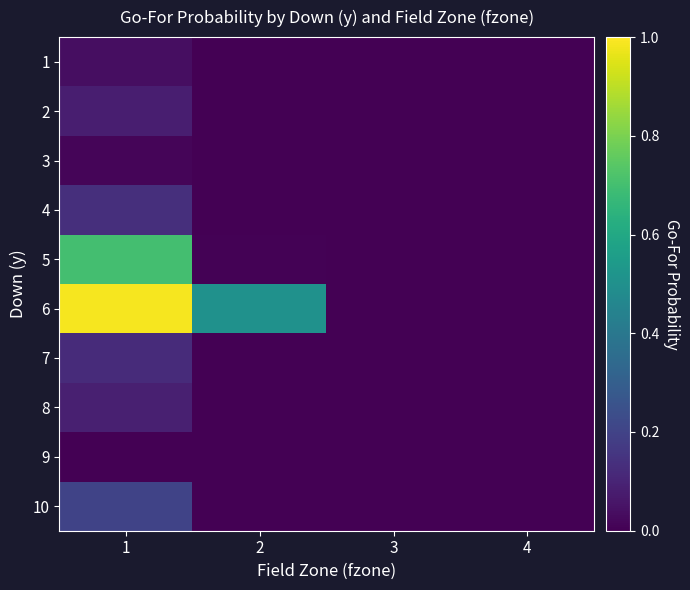

Reading left to right, extract all data points from this chart.

1: 1=0.0	2=0.0	3=0.0	4=0.0
2: 1=0.1	2=0.0	3=0.0	4=0.0
3: 1=0.0	2=0.0	3=0.0	4=0.0
4: 1=0.1	2=0.0	3=0.0	4=0.0
5: 1=0.7	2=0.0	3=0.0	4=0.0
6: 1=1.0	2=0.5	3=0.0	4=0.0
7: 1=0.1	2=0.0	3=0.0	4=0.0
8: 1=0.1	2=0.0	3=0.0	4=0.0
9: 1=0.0	2=0.0	3=0.0	4=0.0
10: 1=0.2	2=0.0	3=0.0	4=0.0